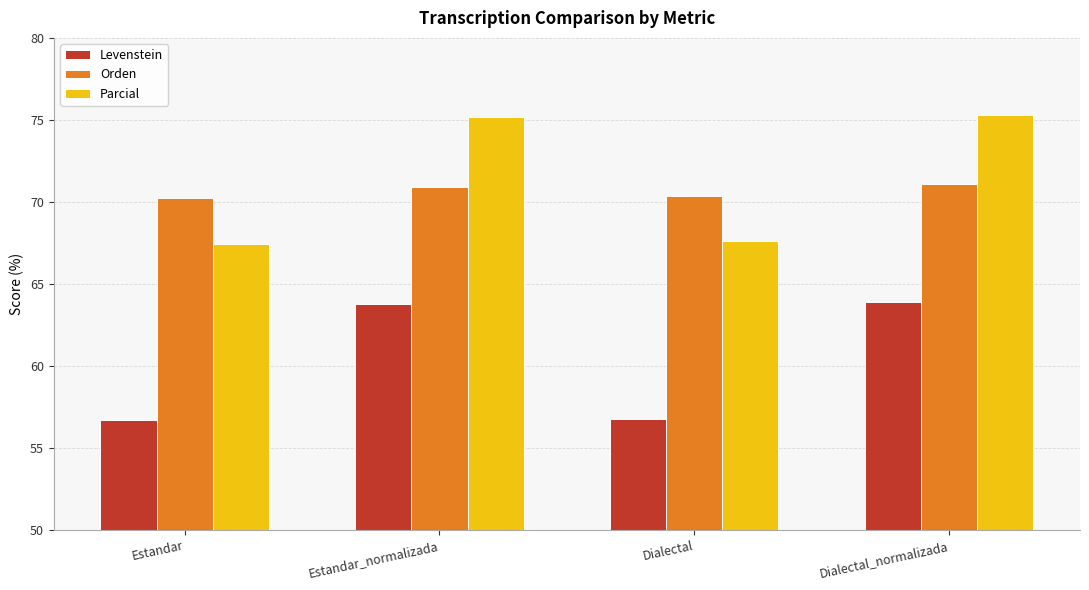

True or false: Levenstein has a value of 63.9 at Dialectal_normalizada.

True